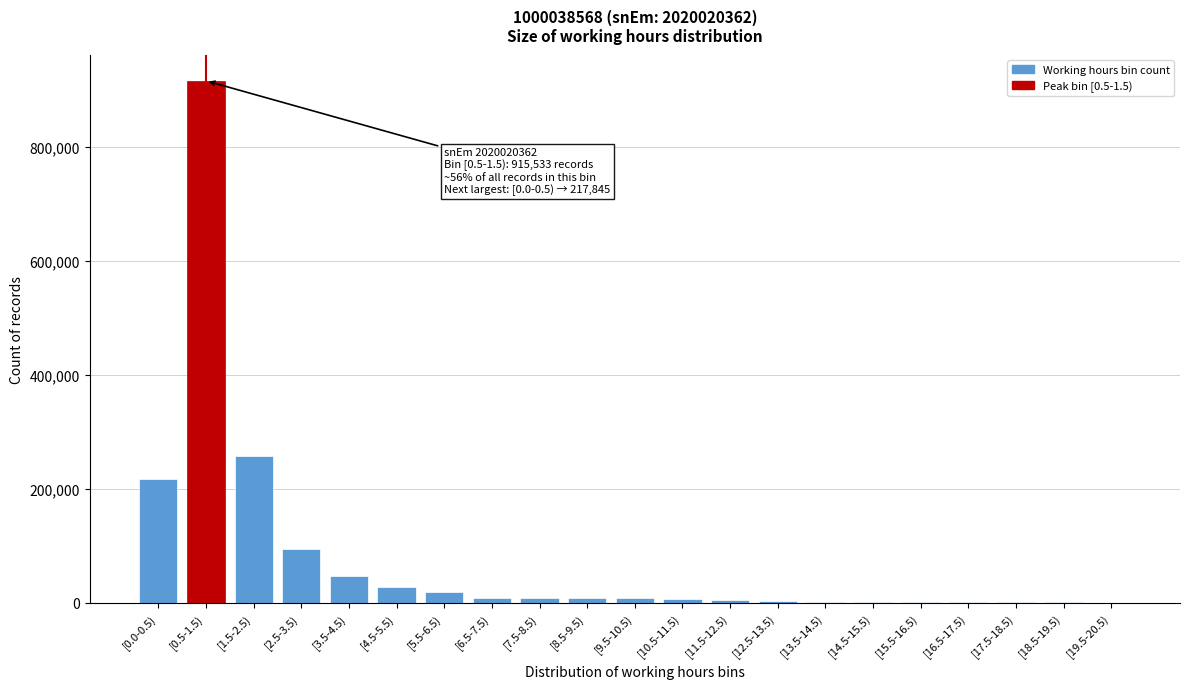

The value at [3.5-4.5) is 46974. True or false?

True